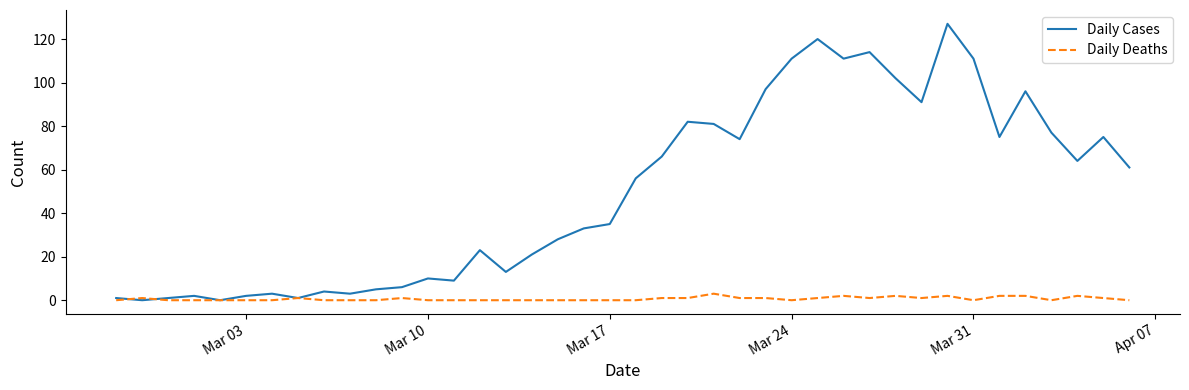

What is the maximum value shown in the chart?

127